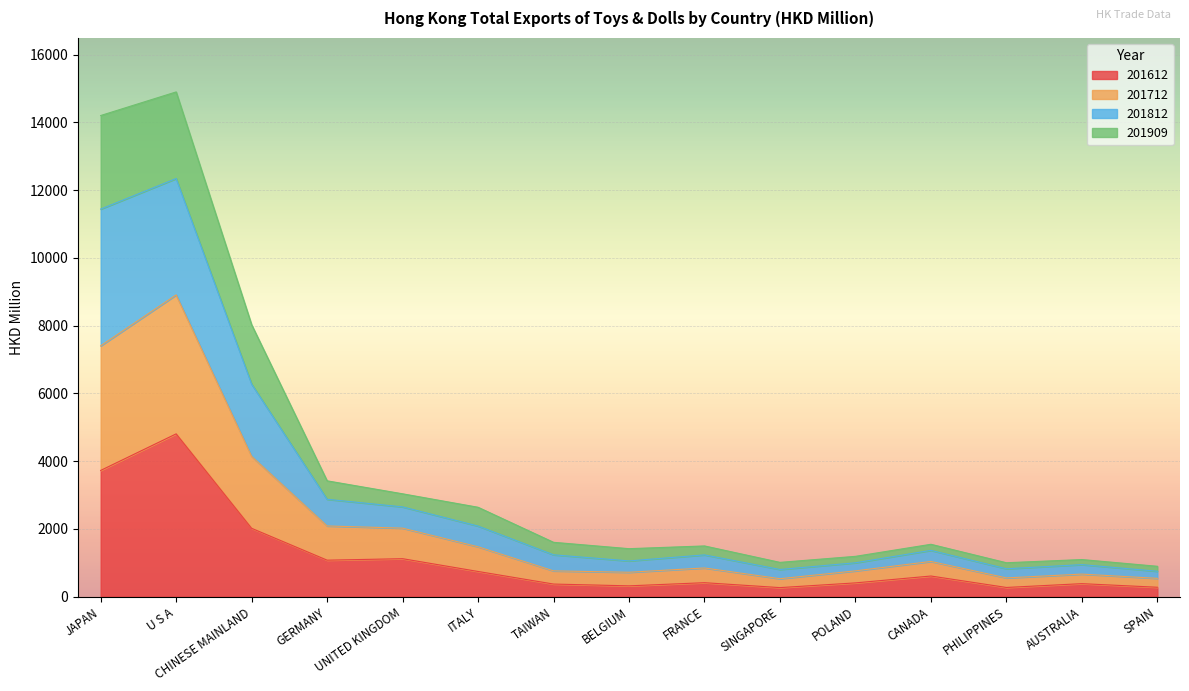

In 201612, how many points are higher than both neighbors (excluding endpoints)?

5